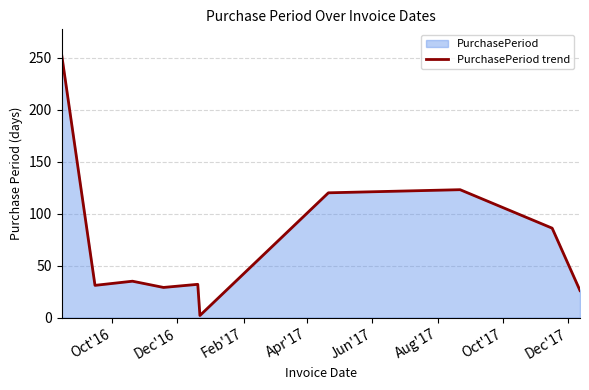

Does the chart have visible grid lines?

Yes